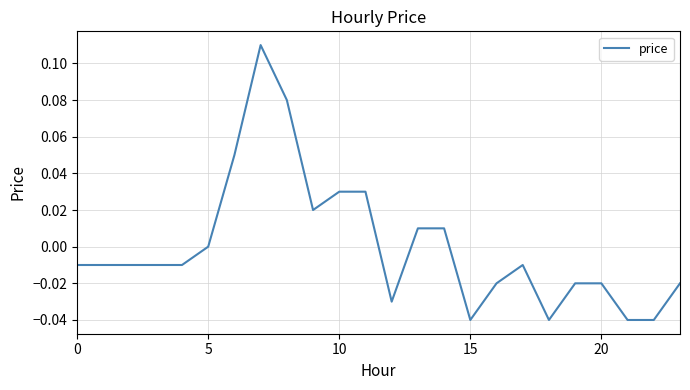

True or false: the data has more than 2 interior local peaks.

False